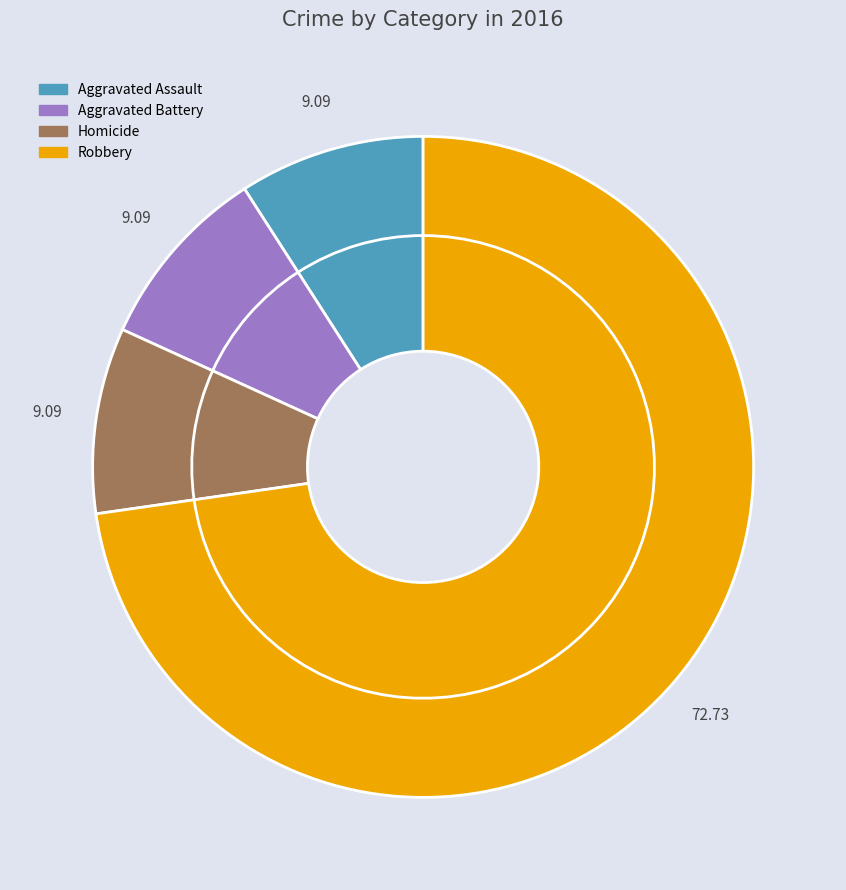

To the nearest percent, what portion does Robbery represent?

73%